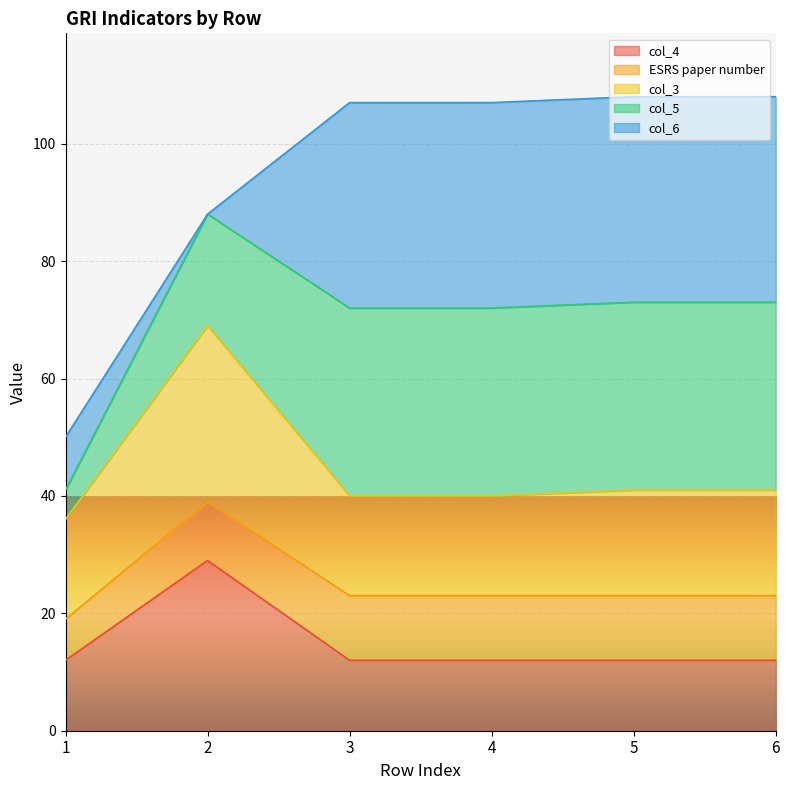

How many categories are shown in the chart?

6